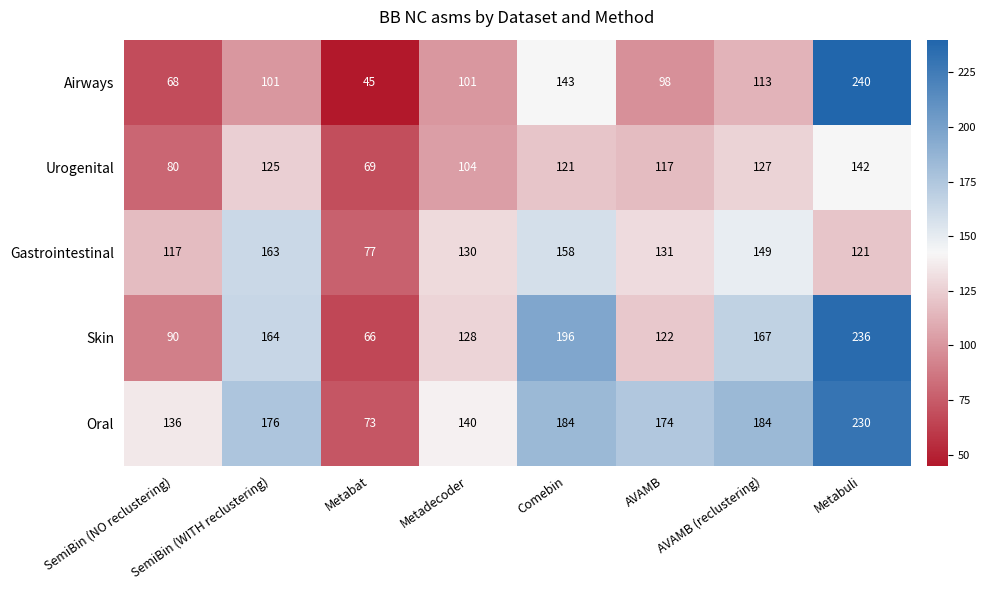

Which series has the largest total across all categories?

Oral